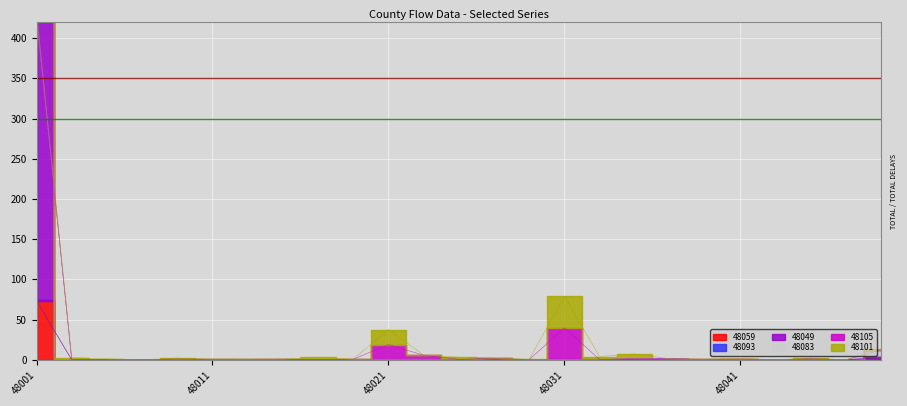

Reading left to right, extract all data points from this chart.

48059: 48001=72.8	48003=0.0	48005=0.0	48007=0.0	48009=0.1	48011=0.0	48013=0.0	48015=0.0	48017=0.0	48019=0.0	48021=0.0	48023=0.1	48025=0.0	48027=0.0	48029=0.0	48031=0.0	48033=0.2	48035=0.1	48037=0.0	48039=0.0	48041=0.0	48043=0.0	48045=0.0	48047=0.0	48049=2.2
48093: 48001=1.0	48003=0.0	48005=0.2	48007=0.0	48009=0.4	48011=0.0	48013=0.0	48015=0.0	48017=0.0	48019=0.0	48021=0.0	48023=0.0	48025=0.0	48027=0.1	48029=0.0	48031=0.0	48033=0.0	48035=0.5	48037=1.1	48039=0.0	48041=0.1	48043=0.0	48045=1.0	48047=0.0	48049=0.0
48049: 48001=352.4	48003=0.0	48005=0.0	48007=0.0	48009=0.1	48011=0.0	48013=0.0	48015=0.0	48017=0.0	48019=0.1	48021=0.1	48023=0.0	48025=0.0	48027=0.7	48029=0.1	48031=0.3	48033=0.0	48035=0.7	48037=0.0	48039=0.0	48041=0.0	48043=0.0	48045=0.0	48047=0.0	48049=2.2
48083: 48001=0.0	48003=0.0	48005=0.0	48007=0.0	48009=0.0	48011=0.0	48013=0.0	48015=0.0	48017=0.0	48019=0.0	48021=0.0	48023=0.1	48025=0.0	48027=0.1	48029=0.0	48031=0.1	48033=0.1	48035=0.2	48037=0.0	48039=0.0	48041=0.0	48043=0.0	48045=0.0	48047=0.0	48049=7.4
48105: 48001=0.0	48003=0.0	48005=0.0	48007=0.0	48009=0.4	48011=0.5	48013=0.6	48015=0.7	48017=0.1	48019=0.5	48021=18.7	48023=5.3	48025=0.4	48027=0.9	48029=0.1	48031=39.2	48033=0.0	48035=0.0	48037=0.0	48039=0.5	48041=1.0	48043=0.0	48045=0.2	48047=0.0	48049=0.4
48101: 48001=7.6	48003=2.6	48005=1.0	48007=0.0	48009=1.0	48011=0.2	48013=0.0	48015=0.0	48017=2.9	48019=0.0	48021=18.7	48023=0.0	48025=2.7	48027=0.2	48029=0.4	48031=39.2	48033=3.7	48035=5.6	48037=0.1	48039=0.1	48041=0.5	48043=0.0	48045=0.8	48047=0.0	48049=1.3